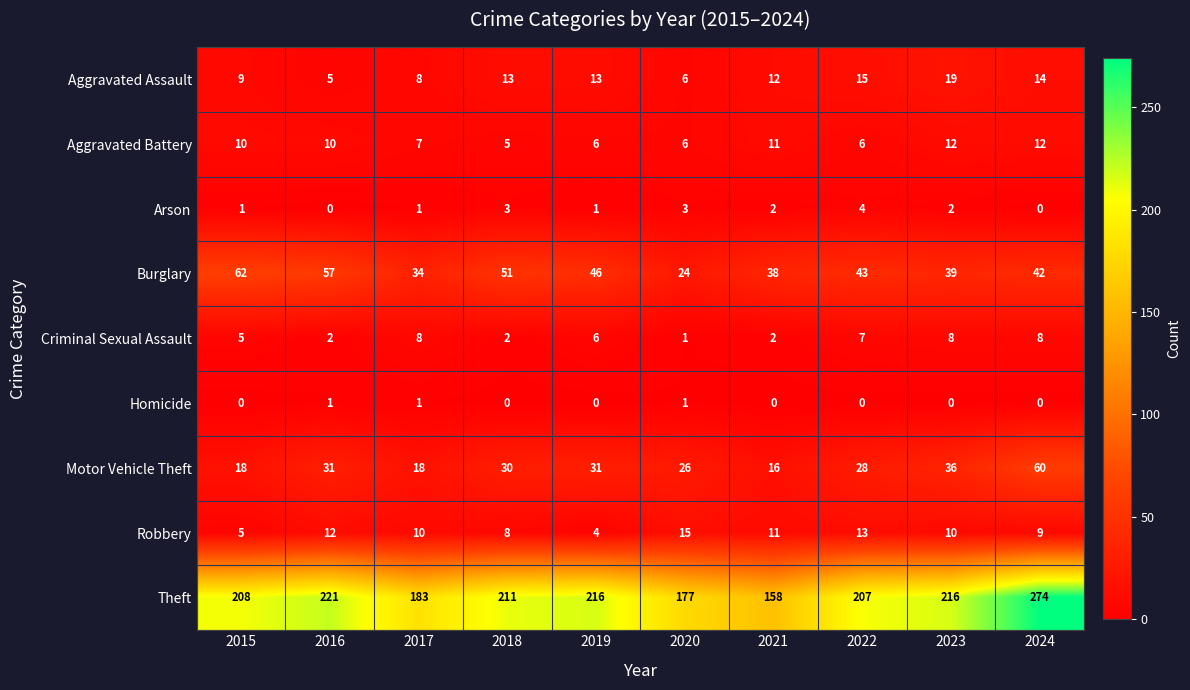

What is the maximum value shown in the chart?

274